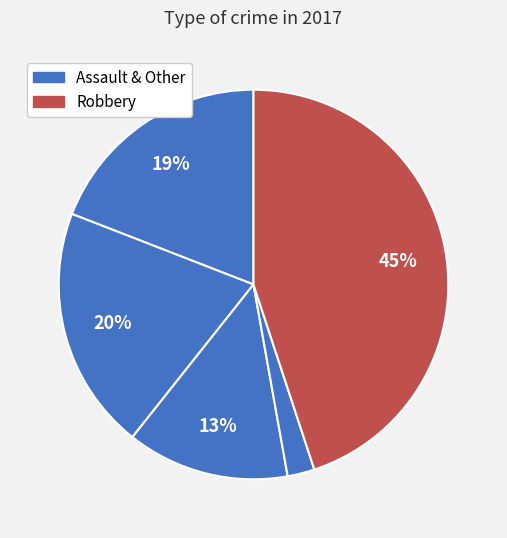

Is there a majority slice in this chart?

No